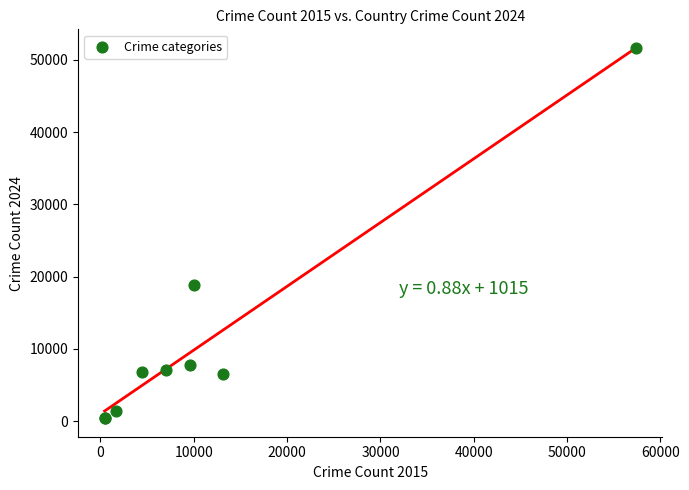

What Y value in the scatter plot is closest to 26028?

18835